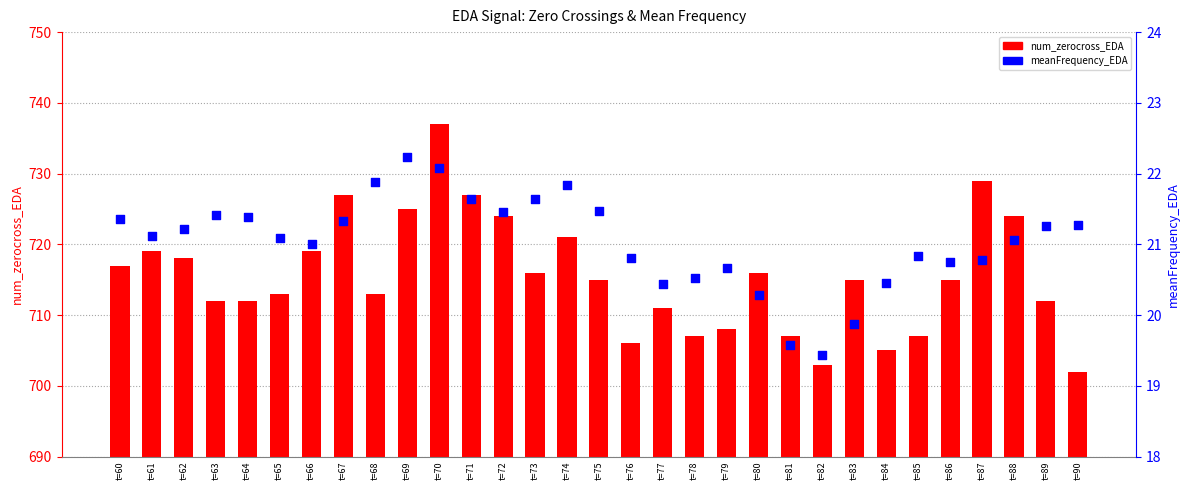

Which series has the largest total across all categories?

num_zerocross_EDA